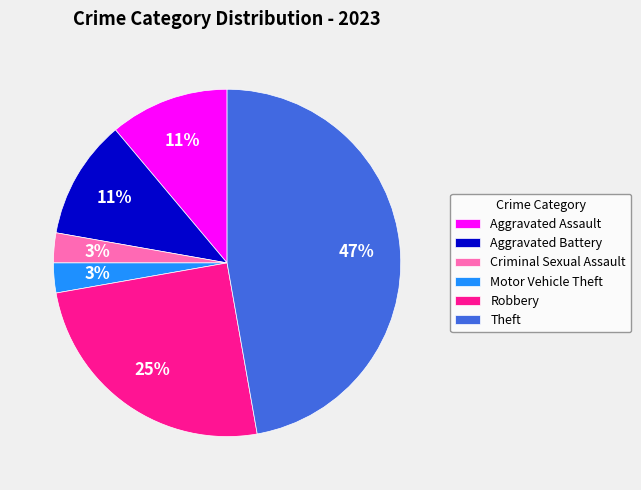

Does Aggravated Assault account for over 50% of the chart?

No